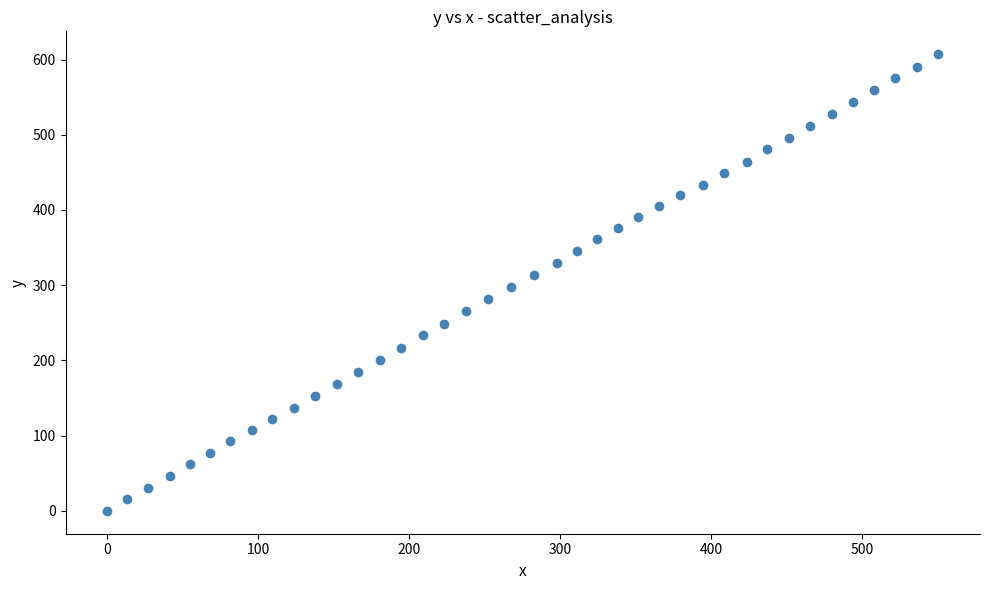

What is the range of Y values (max minus min)?

607.1